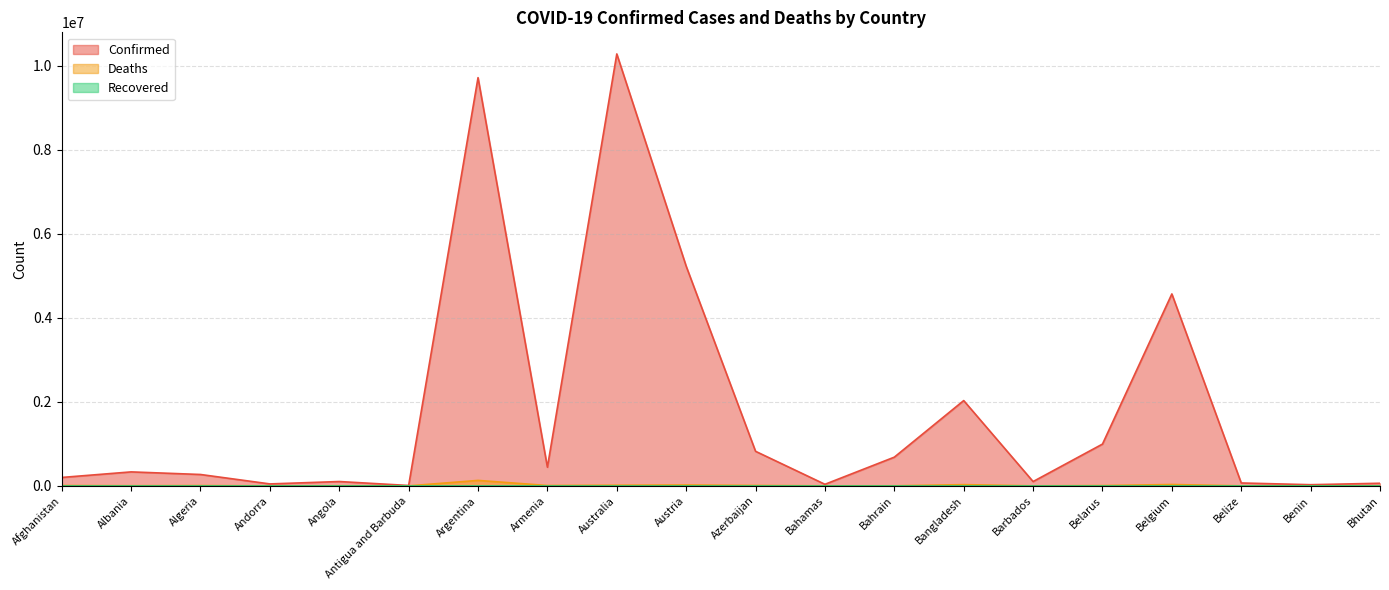

Rank the series at Bahrain from lowest to highest value.

Deaths, Confirmed